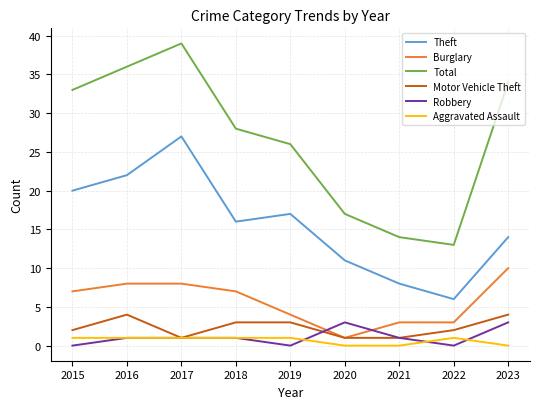

What is the total value across all series at 2019?

51